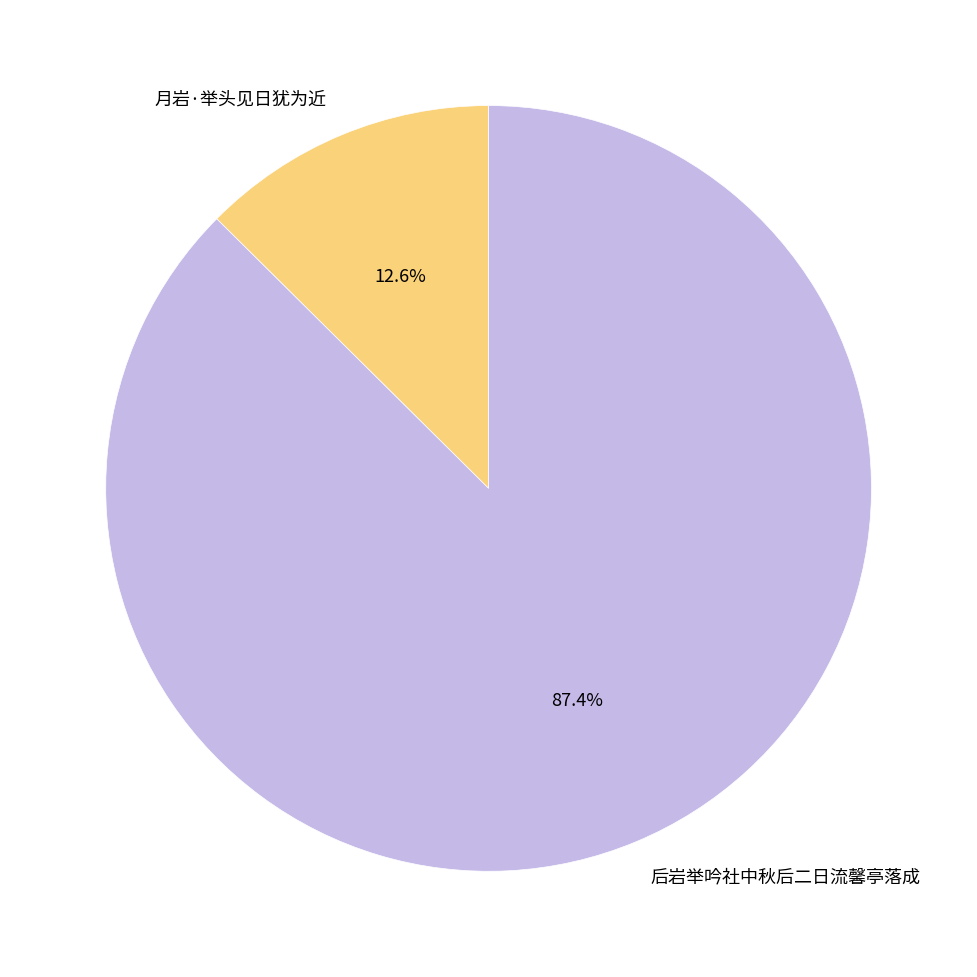

What is the largest slice in the pie chart?

后岩举吟社中秋后二日流馨亭落成